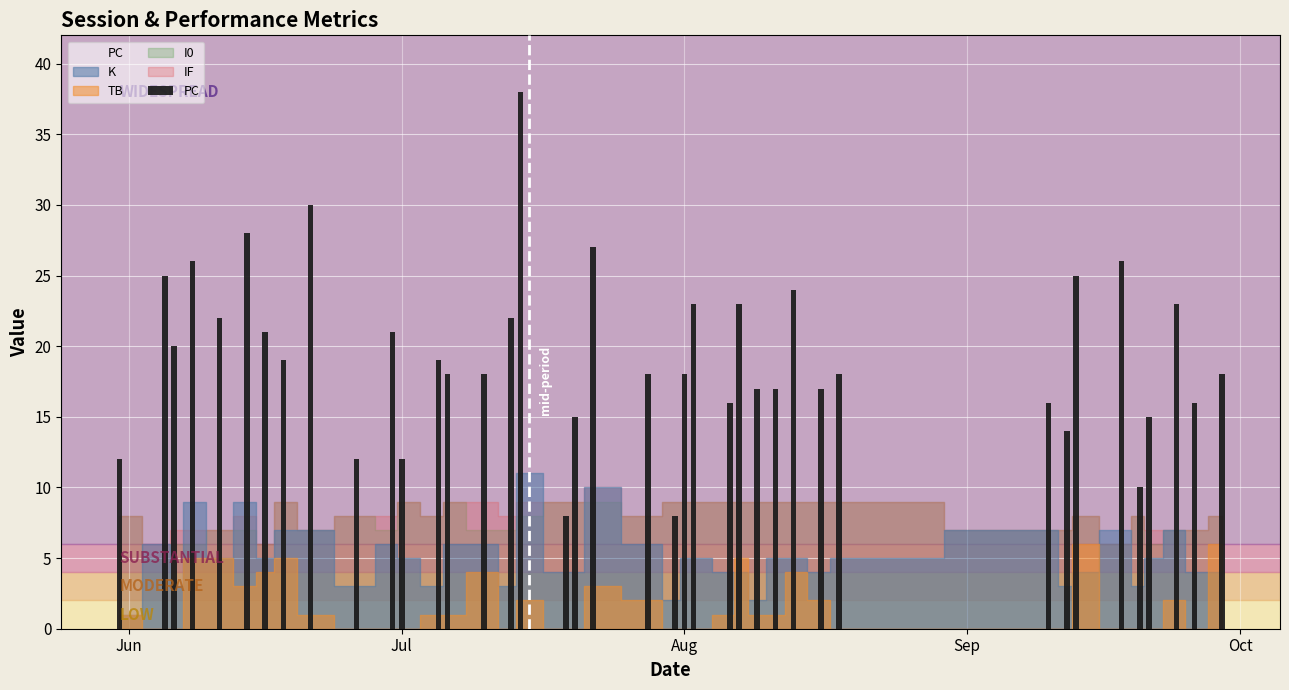

What is the value of the 37th bar from the left?

15